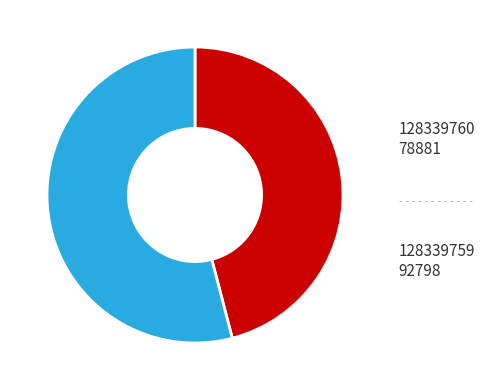

Combined, do 128339760 and 128339759 account for over 50%?

Yes